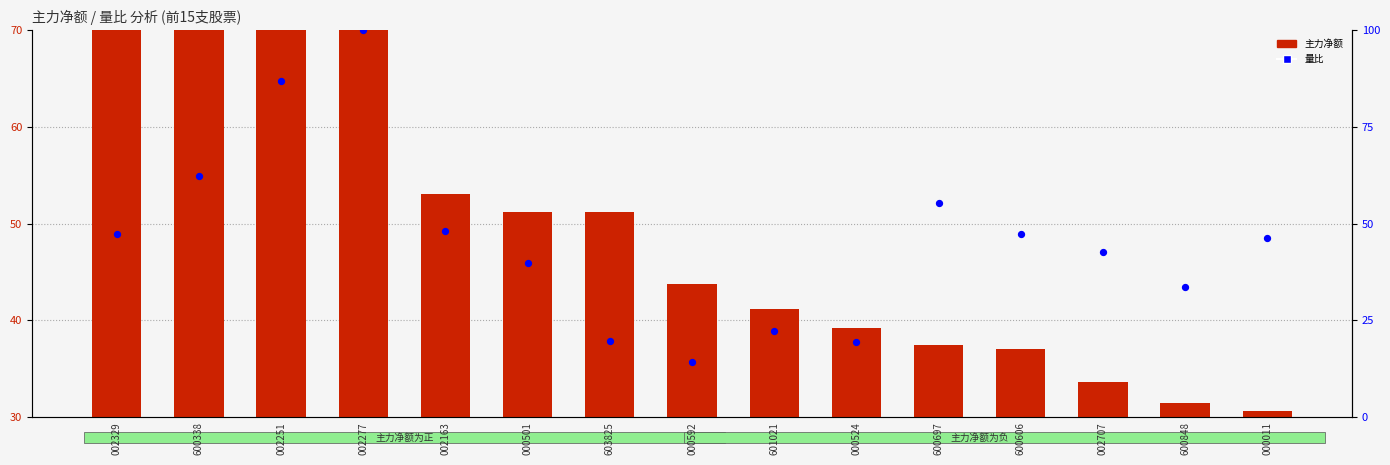

What are all the series names shown in the legend?

主力净额, 量比